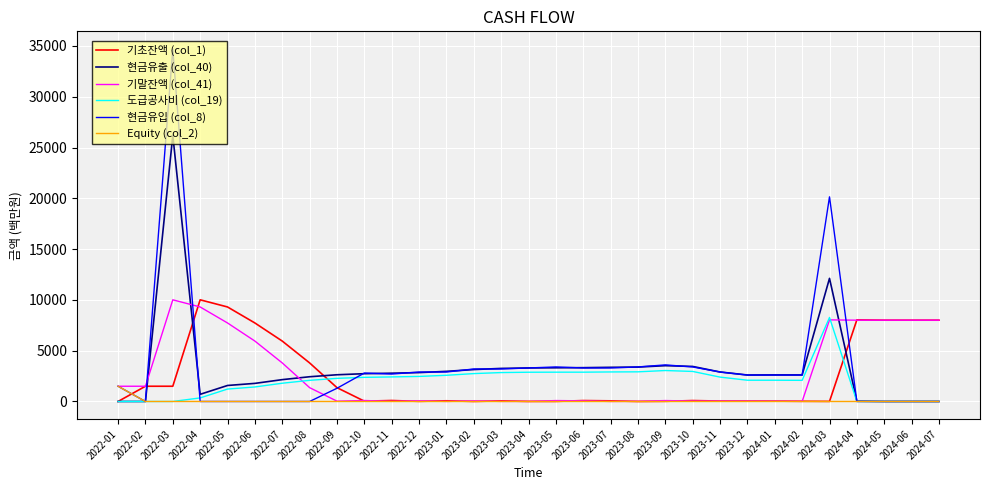

What is the sum of the 기말잔액 (col_41) values at 2022-05 and 2023-05?

7818.9